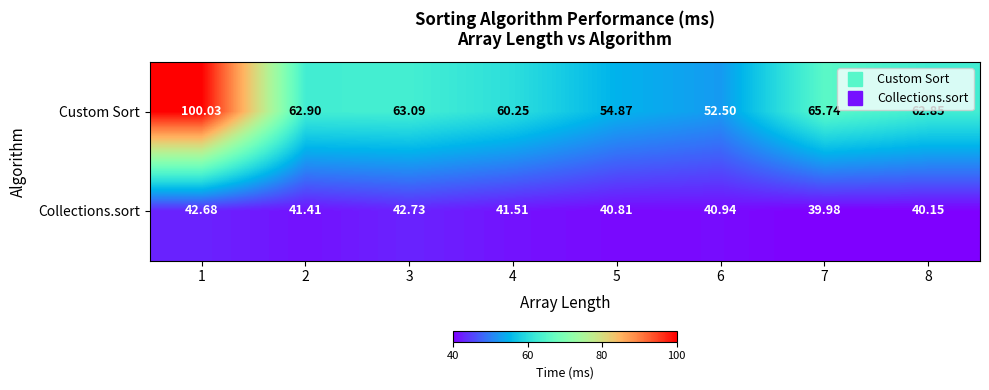

Is the value of Collections.sort at 5 greater than the value of Custom Sort at 7?

No